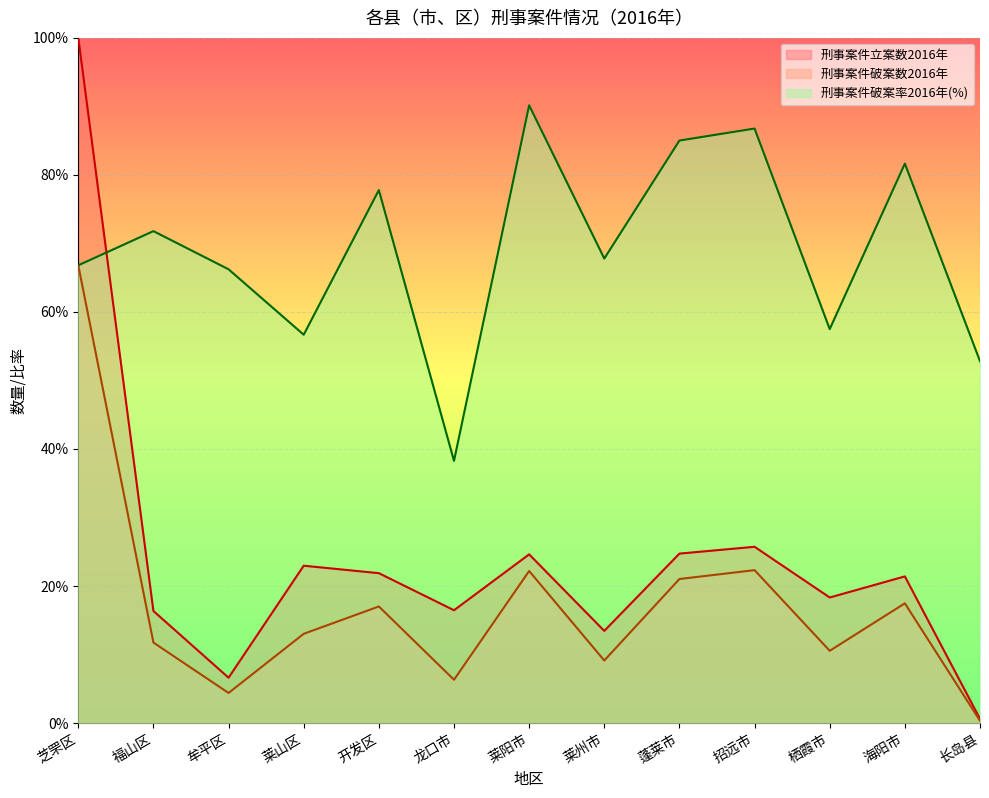

List the labels in order of 刑事案件破案数2016年 value, smallest first.

长岛县, 牟平区, 龙口市, 莱州市, 栖霞市, 福山区, 莱山区, 开发区, 海阳市, 蓬莱市, 莱阳市, 招远市, 芝罘区